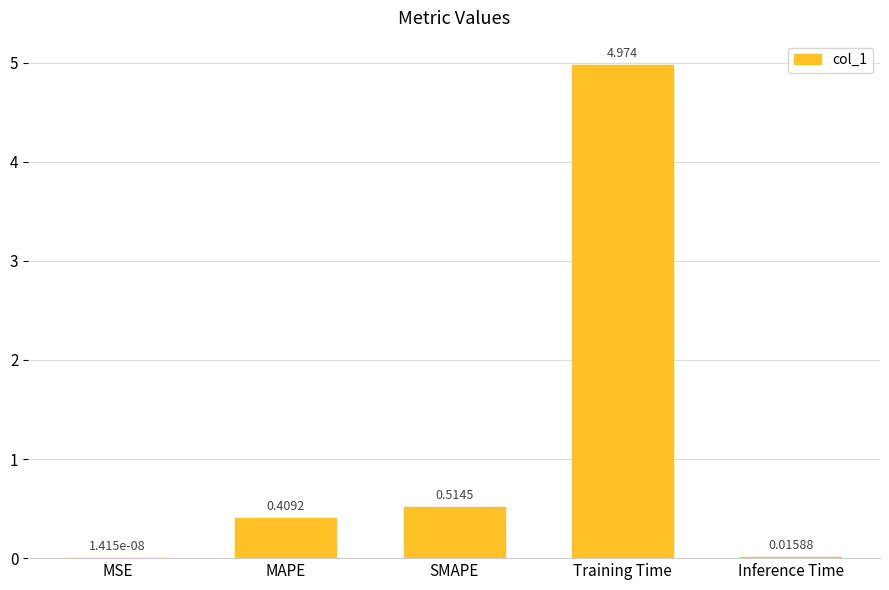

Where is the data nearest to the value 2?

SMAPE